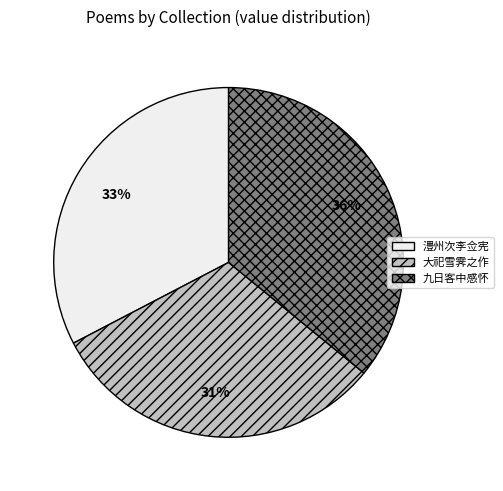

Is there any slice that represents more than half of the pie?

No